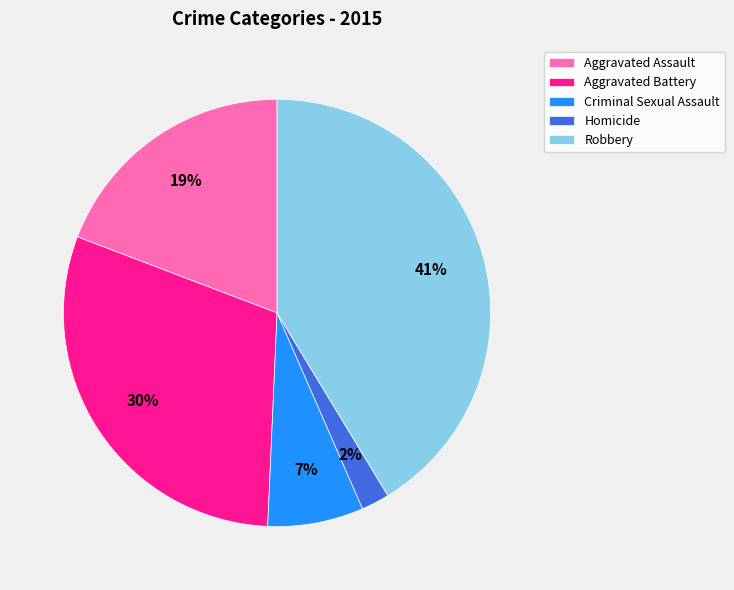

Between Robbery and Aggravated Assault, which is larger?

Robbery